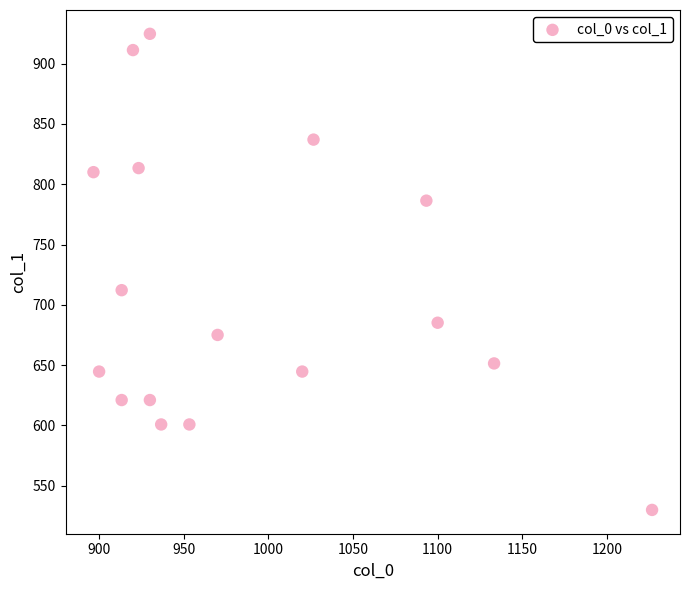

What is the range of Y values (max minus min)?

394.9